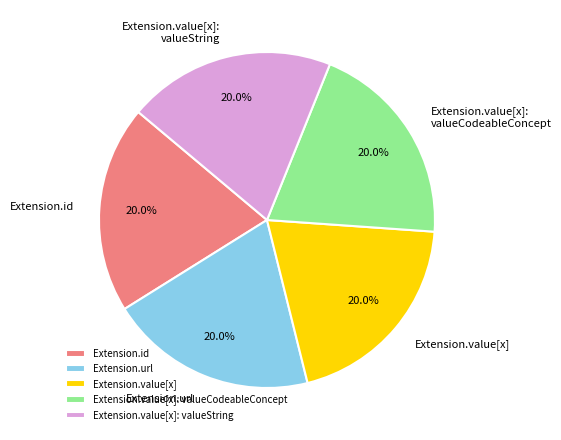

Is there a majority slice in this chart?

No